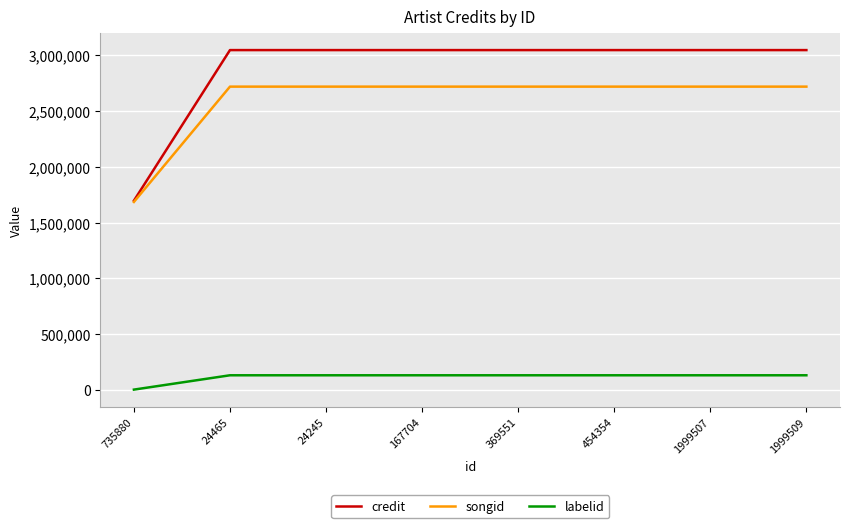

True or false: songid and labelid intersect in this chart.

False